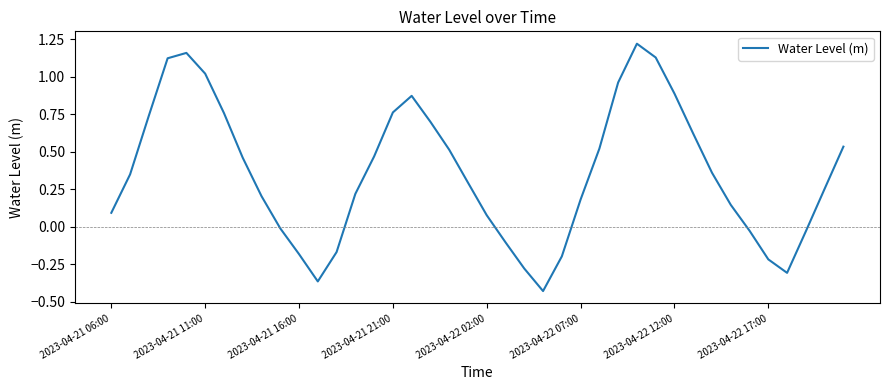

What is the difference between the maximum and minimum values?

1.7